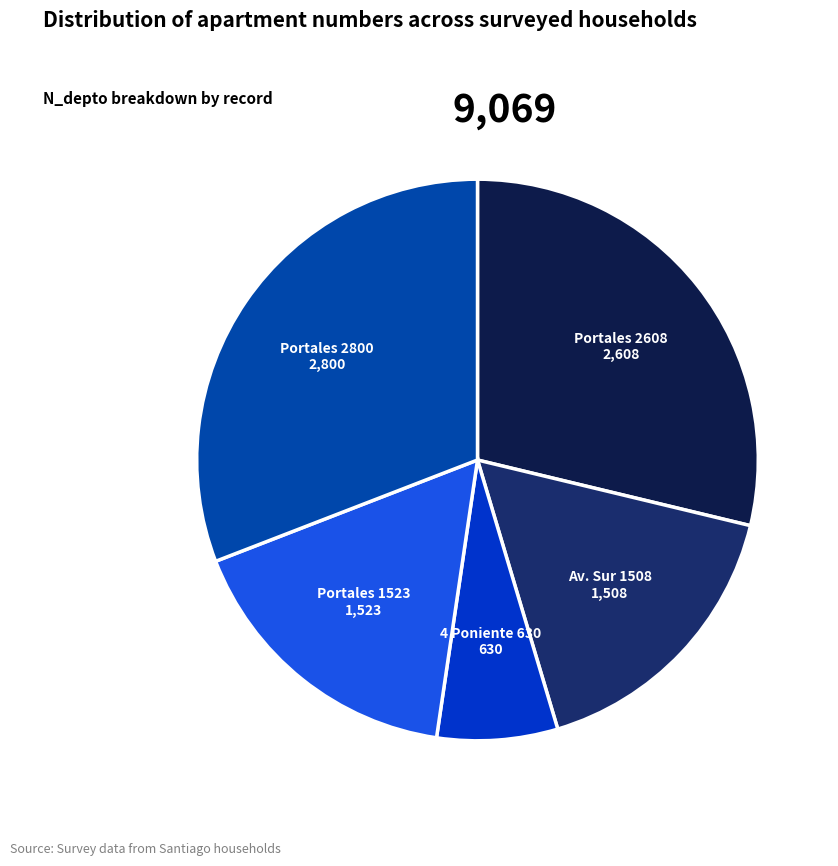

The Portales 2608 slice represents 29% of the pie. True or false?

True